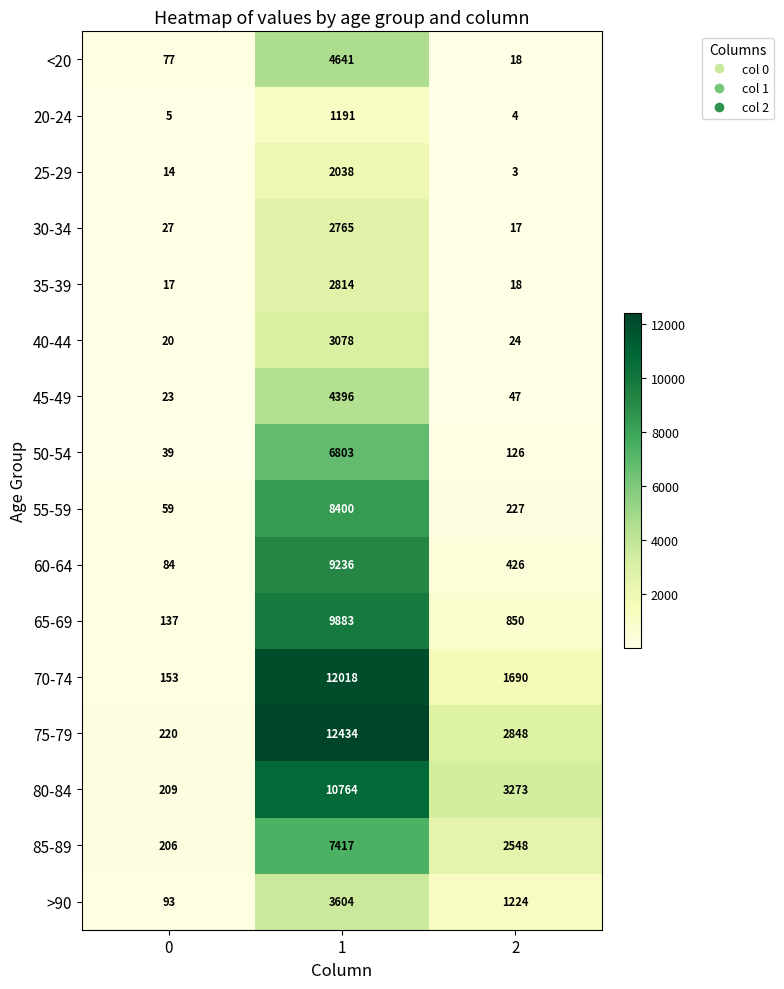

List the labels in order of 60-64 value, largest first.

1, 2, 0